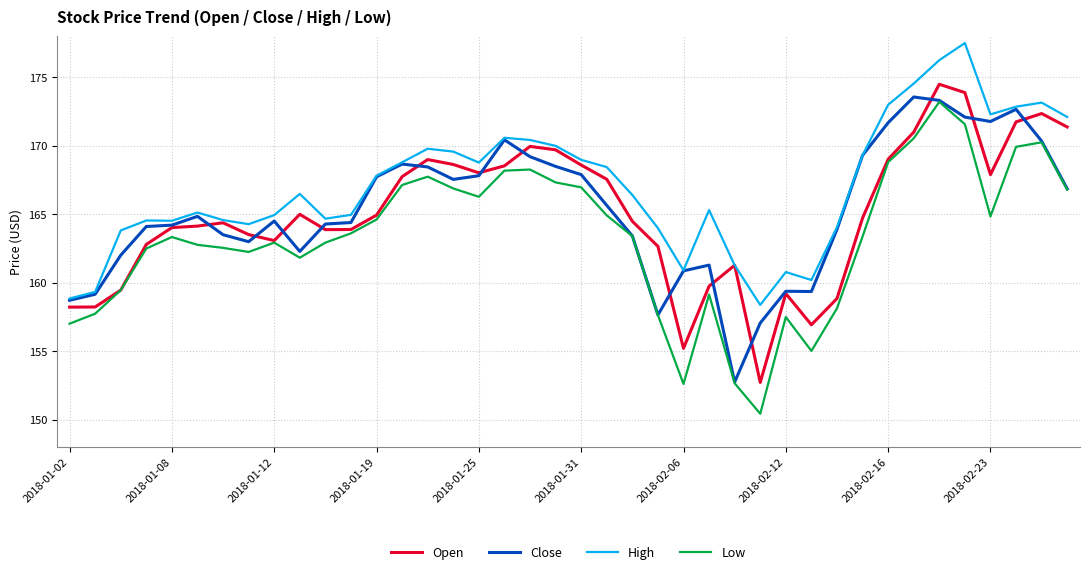

True or false: High and Low intersect in this chart.

False